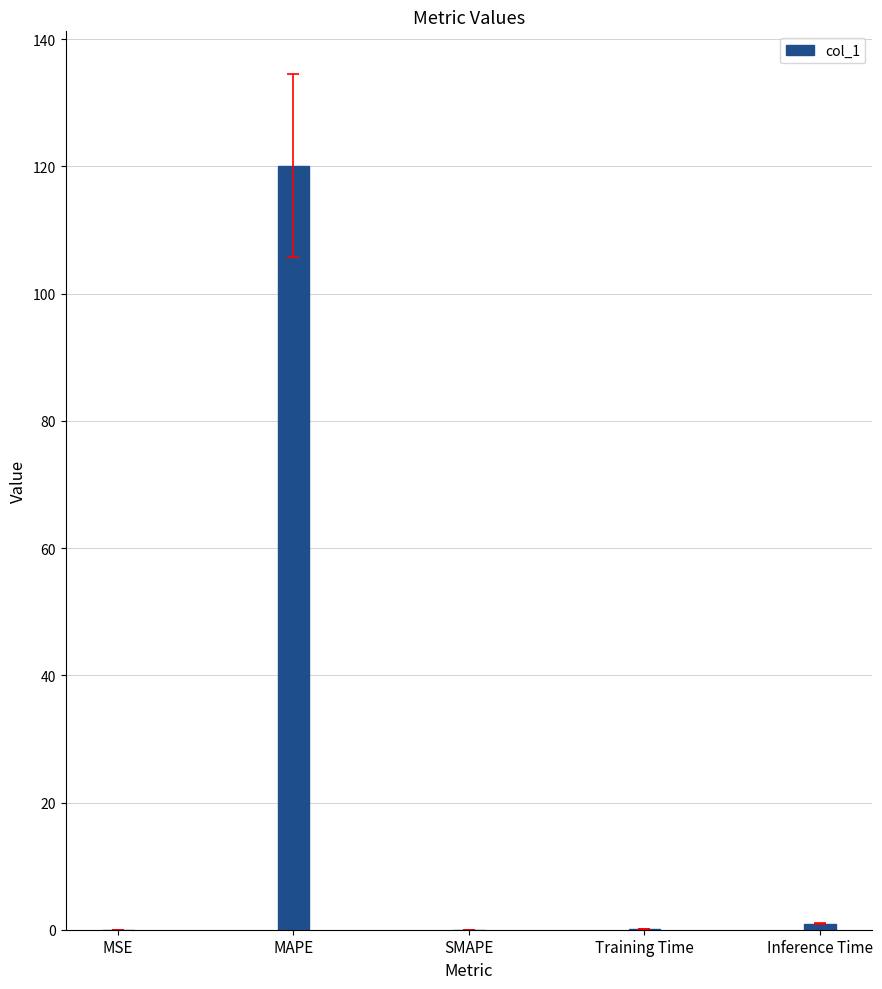

What is the sum of all values?

121.1